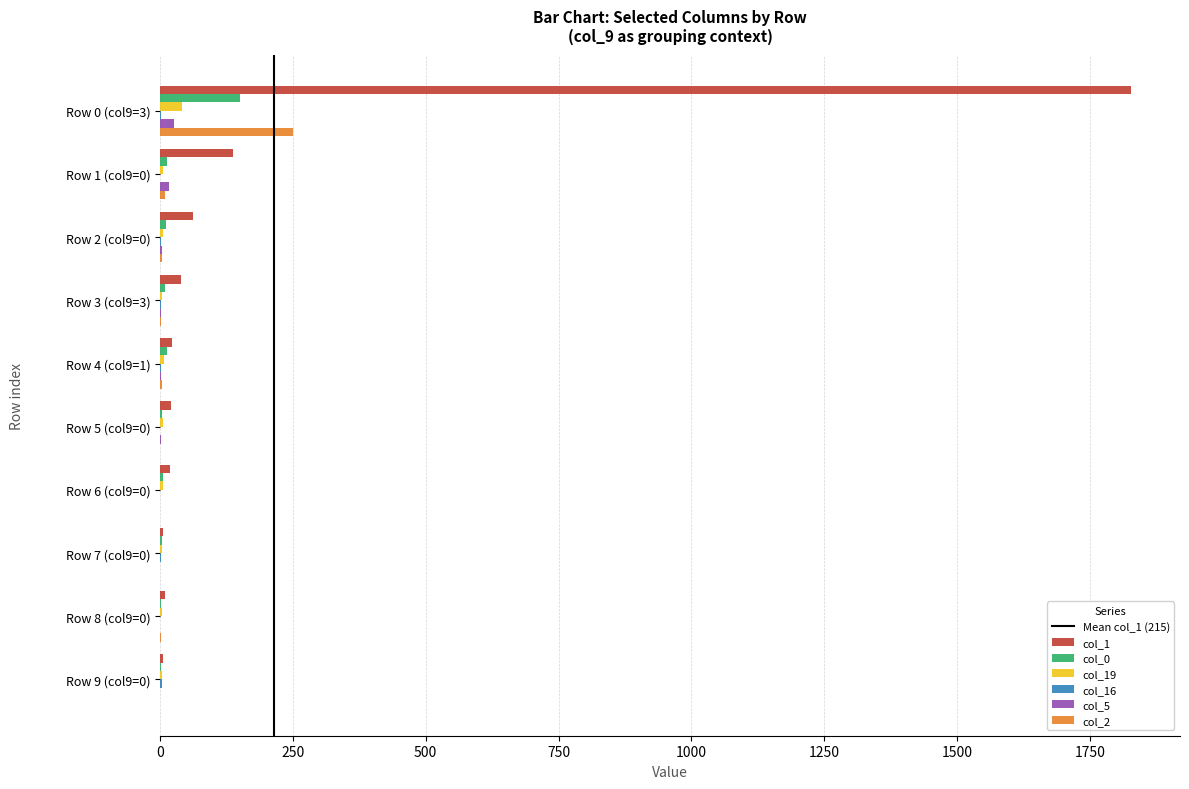

What is the maximum value shown in the chart?

1828